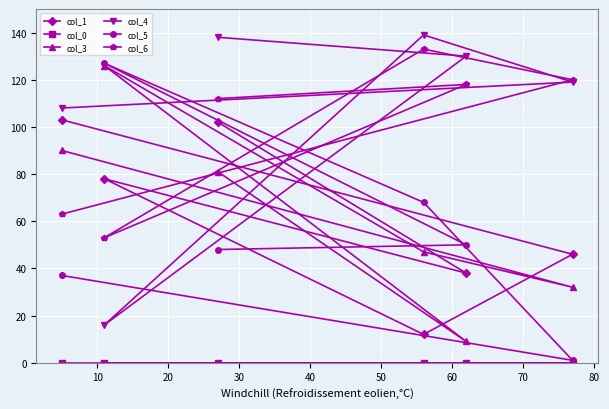

How many intersections are there between col_1 and col_4?

2